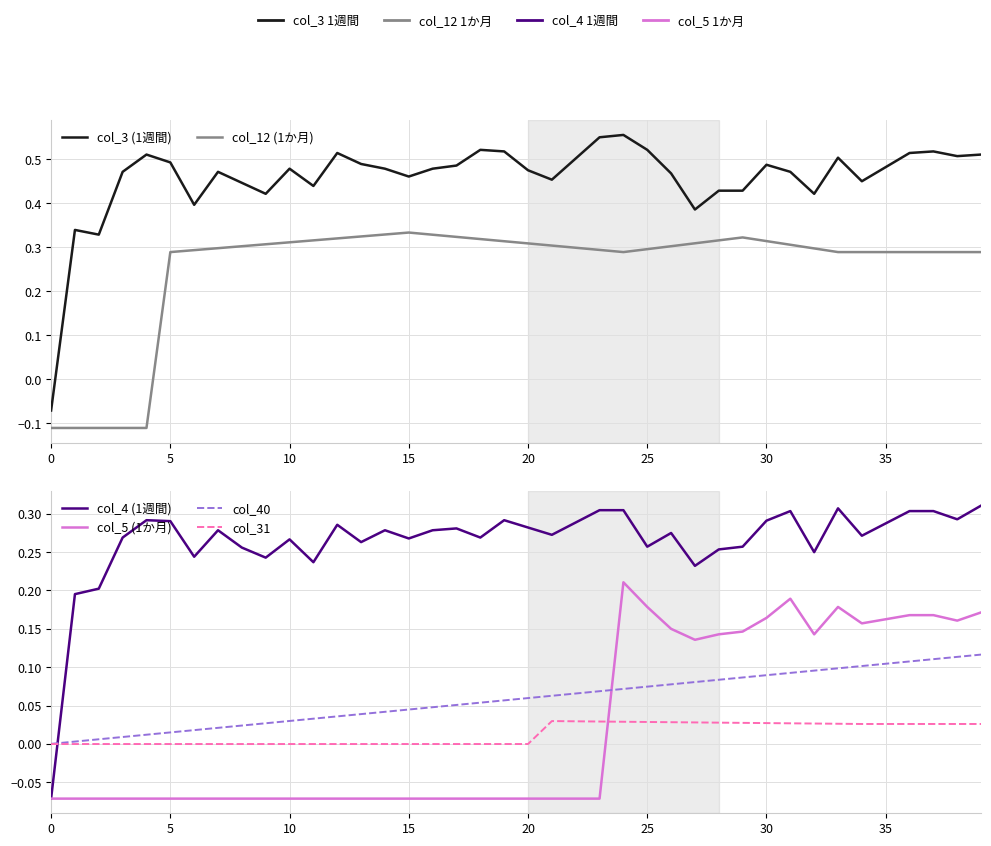

True or false: col_5 (1か月) has a value of -0.1 at 0.

True